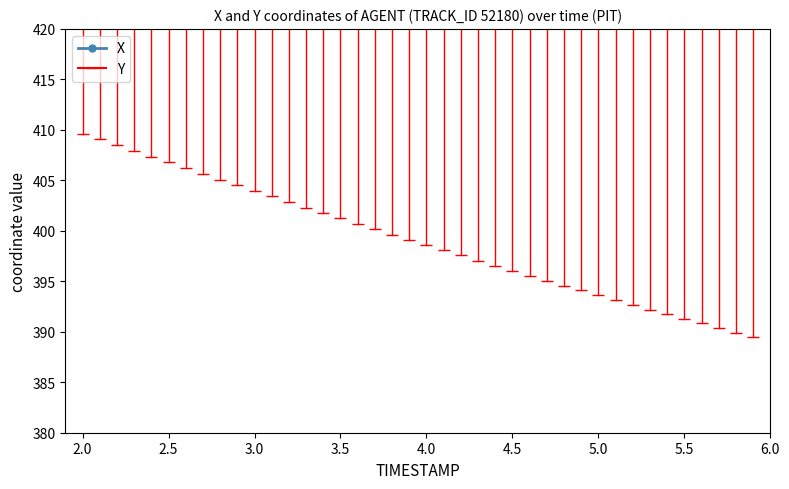

What is the value of the 40th point from the left?

1604.3